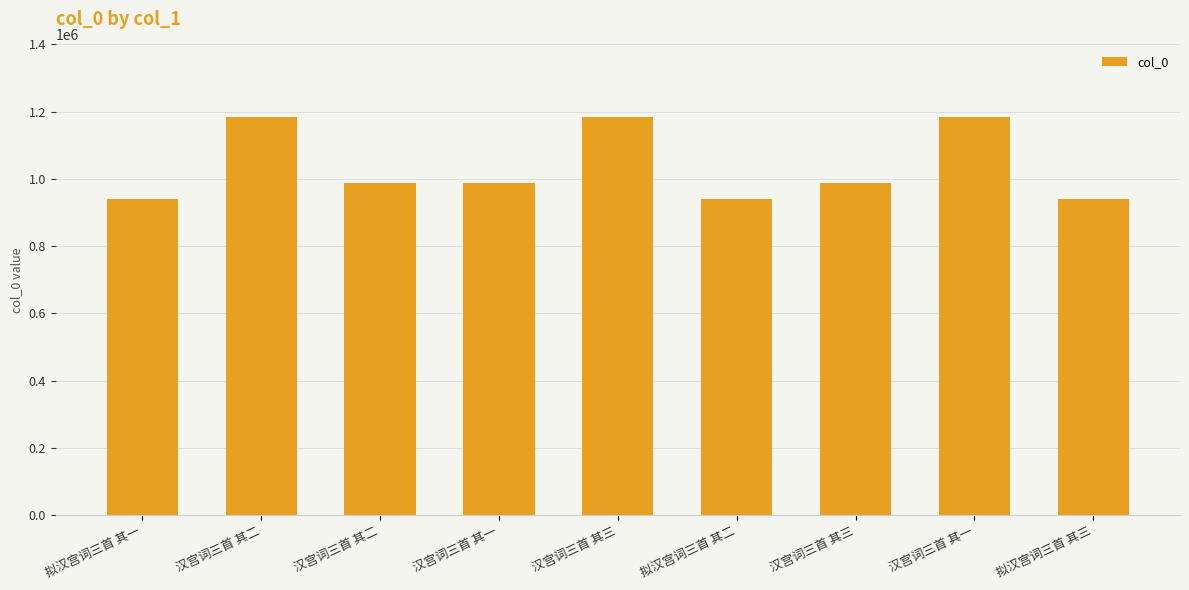

How many distinct data groups are displayed?

1